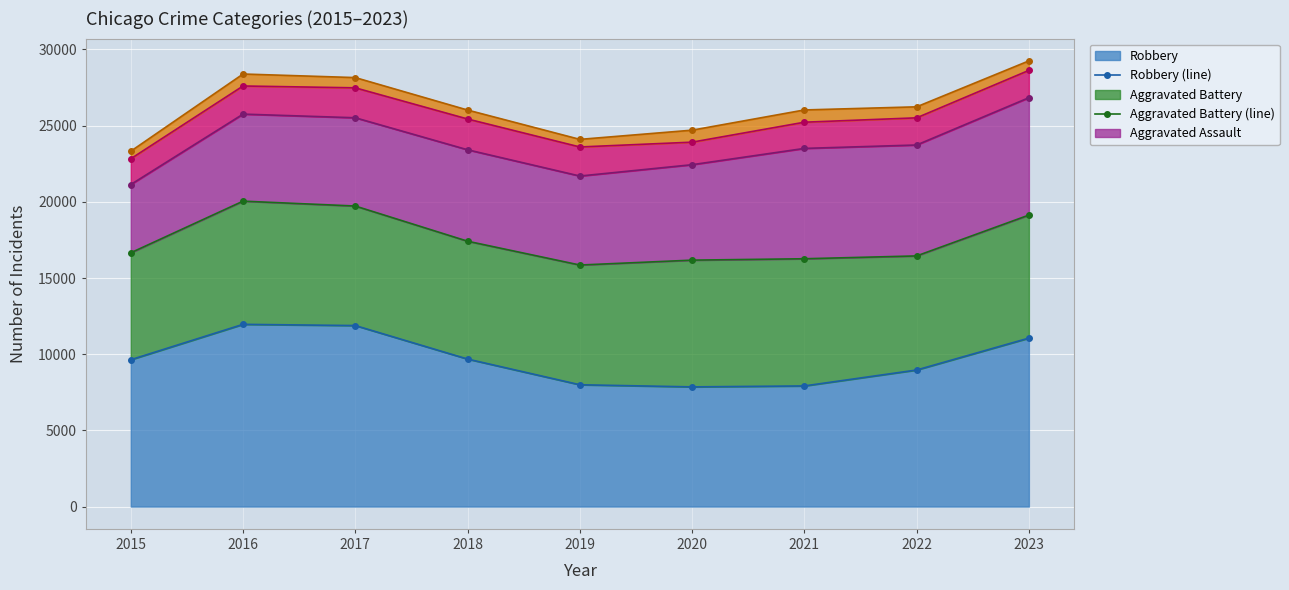

What is the value of the Criminal Sexual Assault (line) point at the 1st from the left?

22828